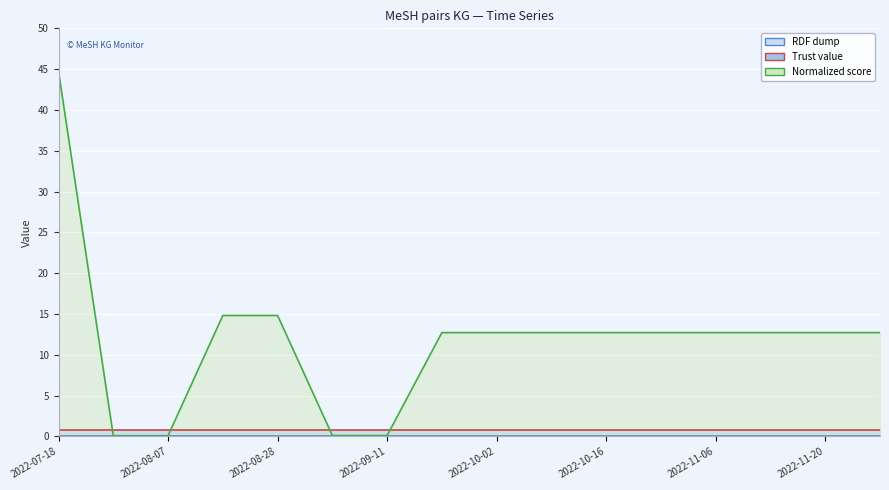

The value of Normalized score at 2022-07-18 is 44.7. True or false?

True